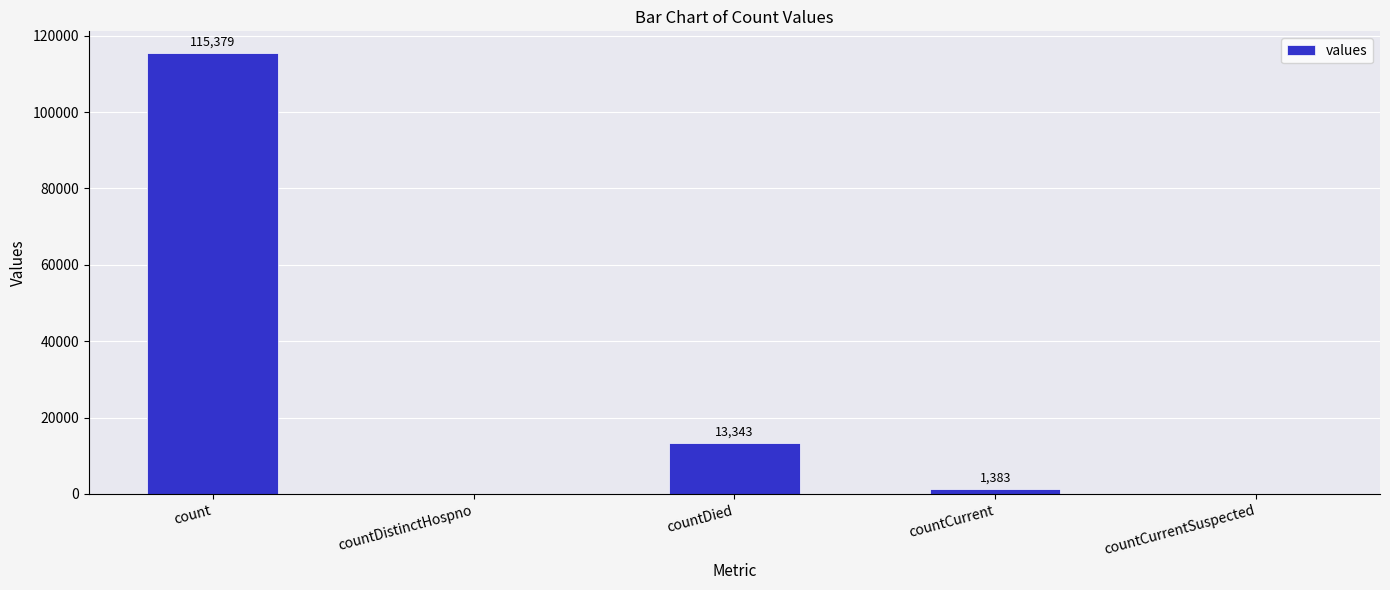

Reading right to left, transcribe all the data shown in this chart.

0	1383	13343	0	115379